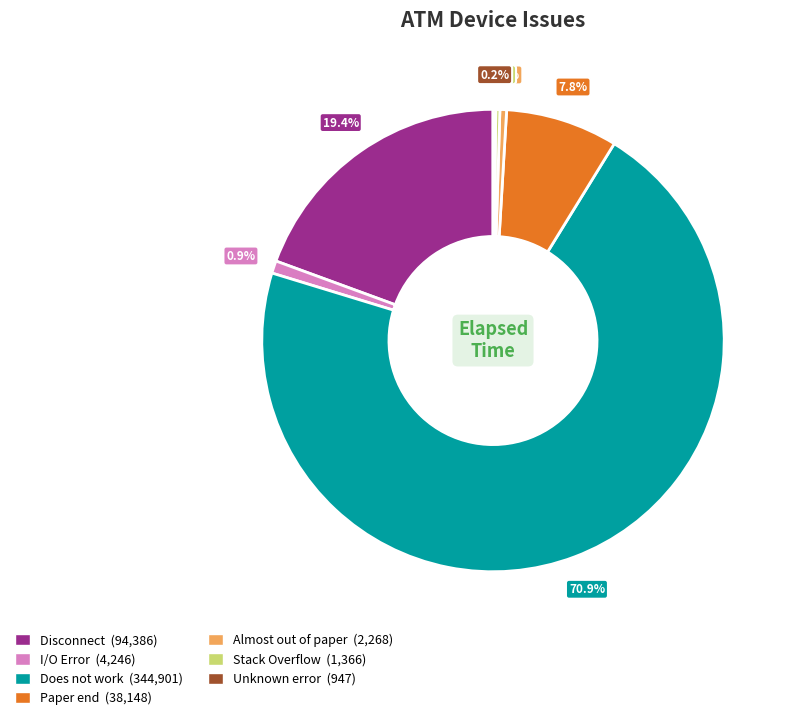

To the nearest percent, what is the average slice percentage?

14%